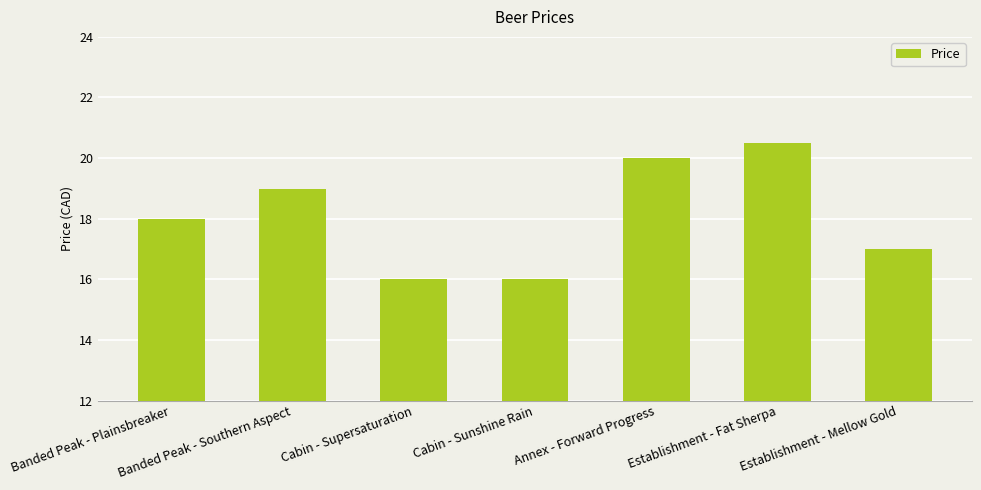

Approximately how many times larger is the value at Banded Peak - Southern Aspect compared to Cabin - Sunshine Rain?

1.2